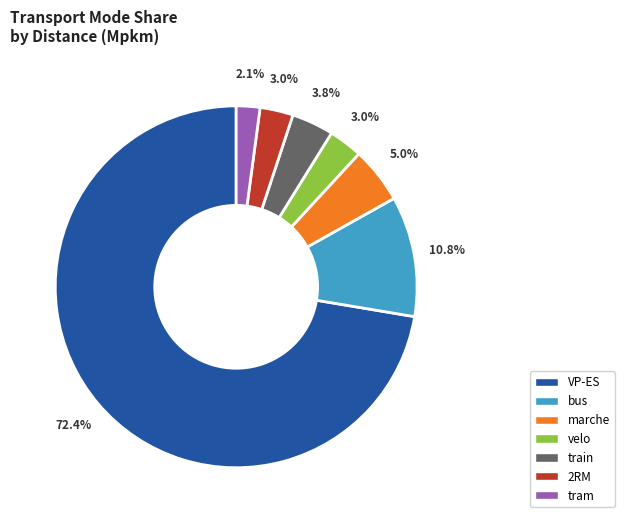

What is the largest slice in the pie chart?

VP-ES